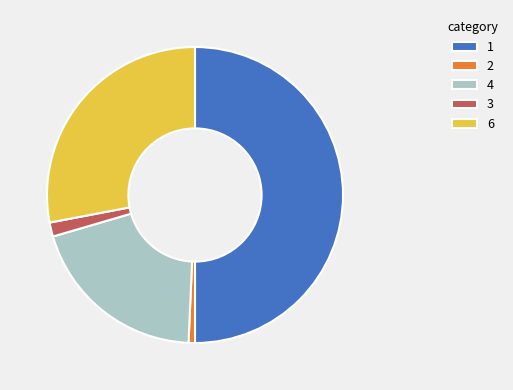

Which slice is the largest?

1